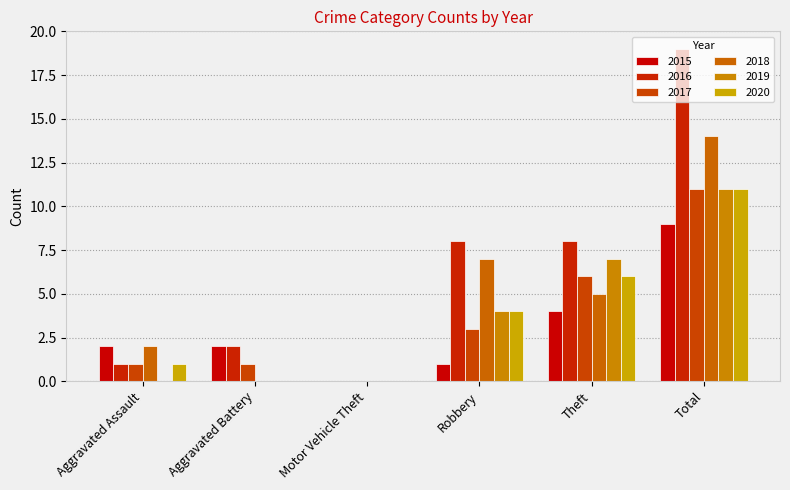

Reading left to right, transcribe all the data shown in this chart.

2015: Aggravated Assault=2	Aggravated Battery=2	Motor Vehicle Theft=0	Robbery=1	Theft=4	Total=9
2016: Aggravated Assault=1	Aggravated Battery=2	Motor Vehicle Theft=0	Robbery=8	Theft=8	Total=19
2017: Aggravated Assault=1	Aggravated Battery=1	Motor Vehicle Theft=0	Robbery=3	Theft=6	Total=11
2018: Aggravated Assault=2	Aggravated Battery=0	Motor Vehicle Theft=0	Robbery=7	Theft=5	Total=14
2019: Aggravated Assault=0	Aggravated Battery=0	Motor Vehicle Theft=0	Robbery=4	Theft=7	Total=11
2020: Aggravated Assault=1	Aggravated Battery=0	Motor Vehicle Theft=0	Robbery=4	Theft=6	Total=11